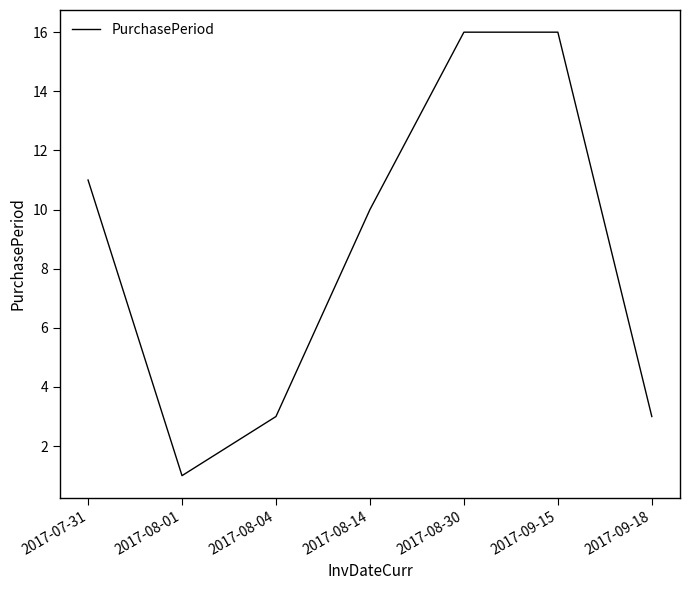

The chart shows a value of 15 at 2017-08-14. True or false?

False